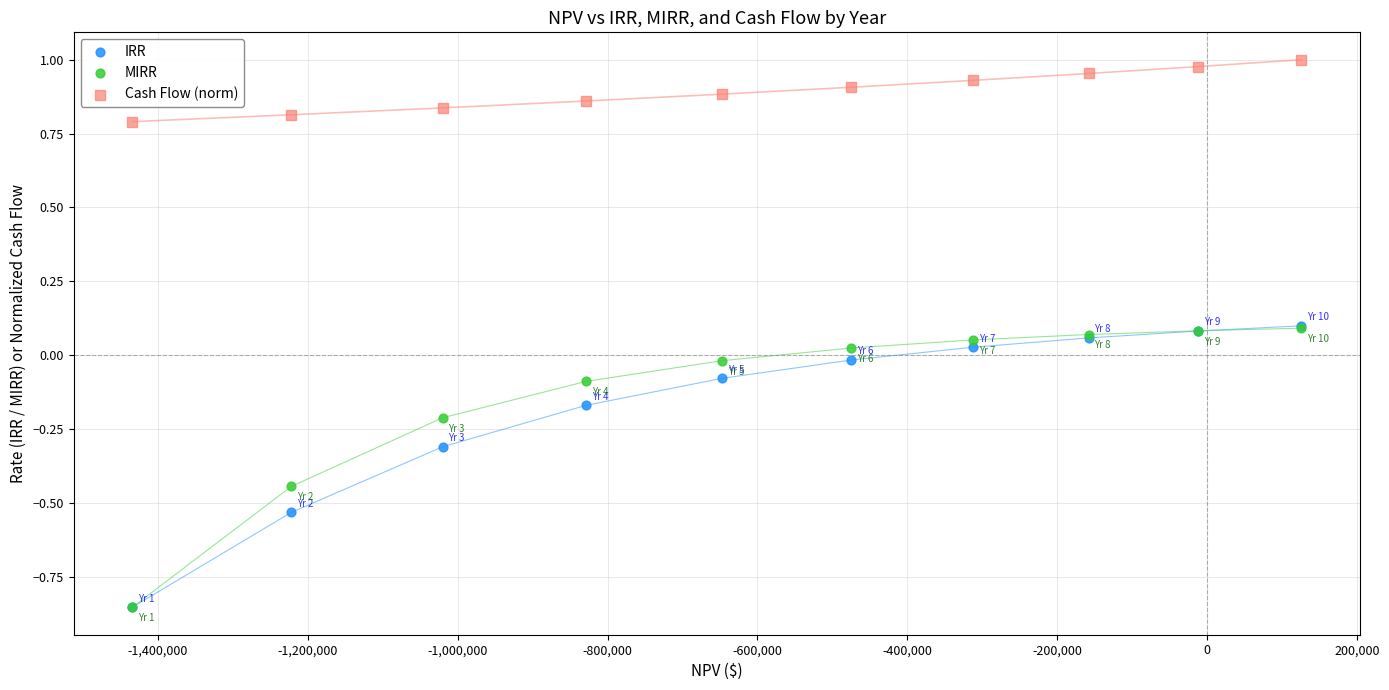

Which series contains the highest Y value?

Cash Flow (norm)